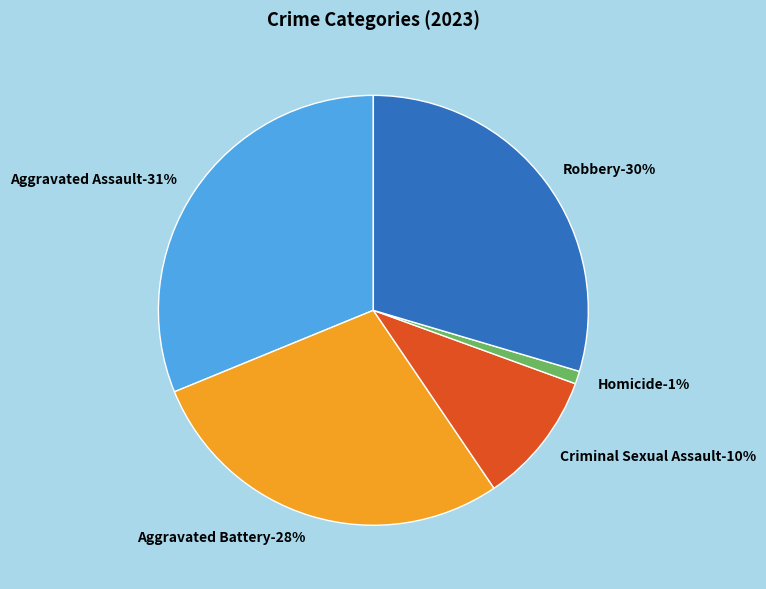

Count the number of slices in the pie.

5